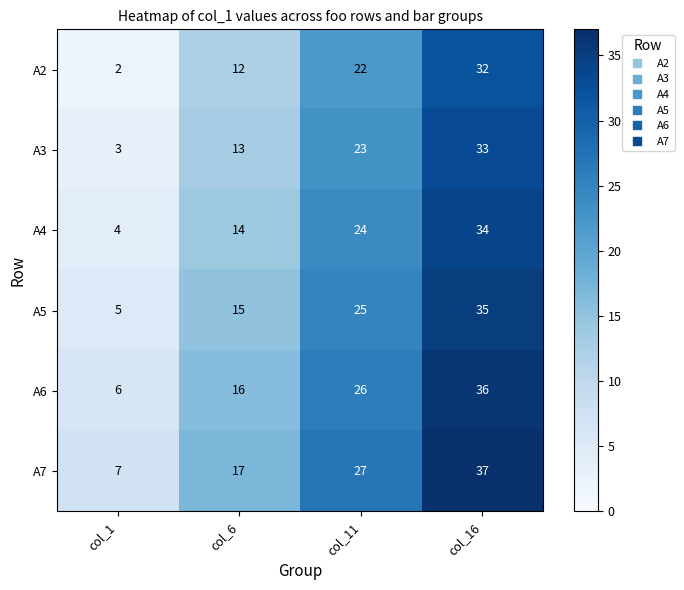

What is the average value of the A2 series?

17